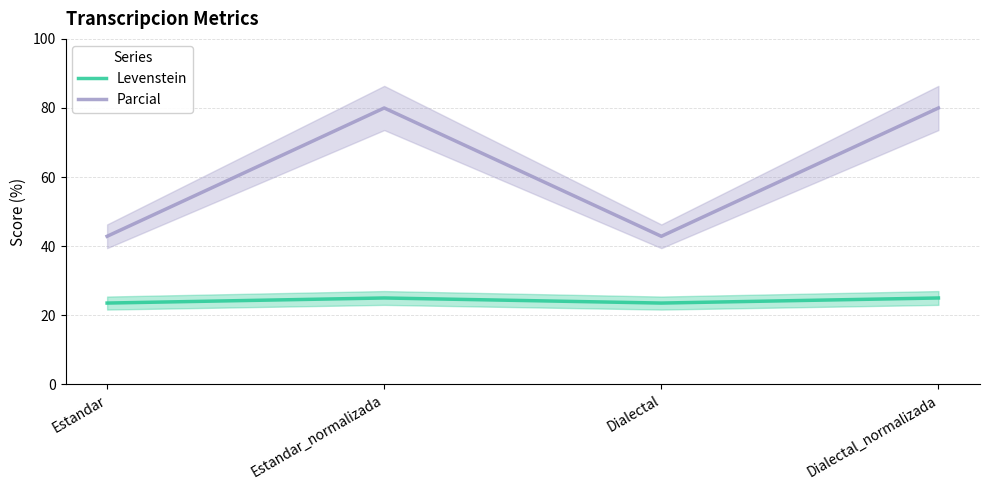

True or false: Parcial has a value of 42.9 at Dialectal.

True